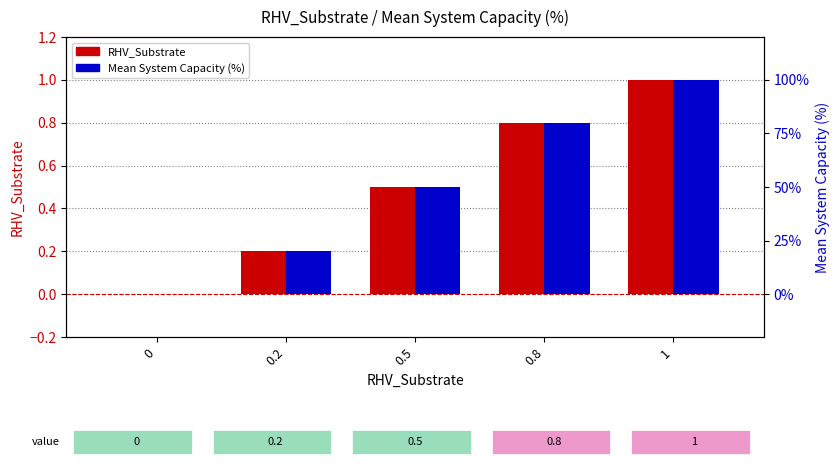

What is the label of the 3rd bar from the left?

0.5